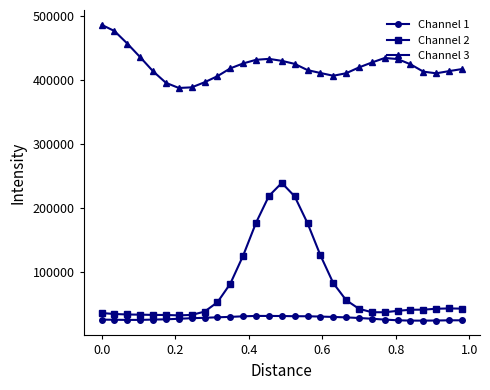

Which series has the largest total across all categories?

Channel 3